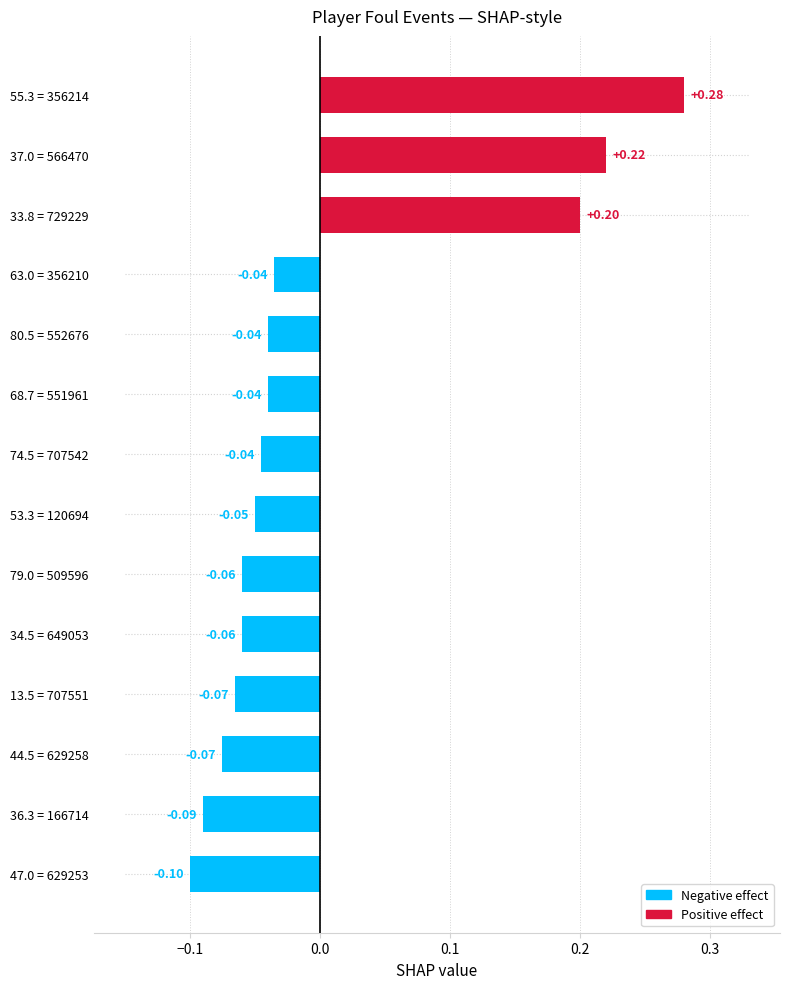

Which has a higher value, 37.0 = 566470 or 68.7 = 551961?

37.0 = 566470